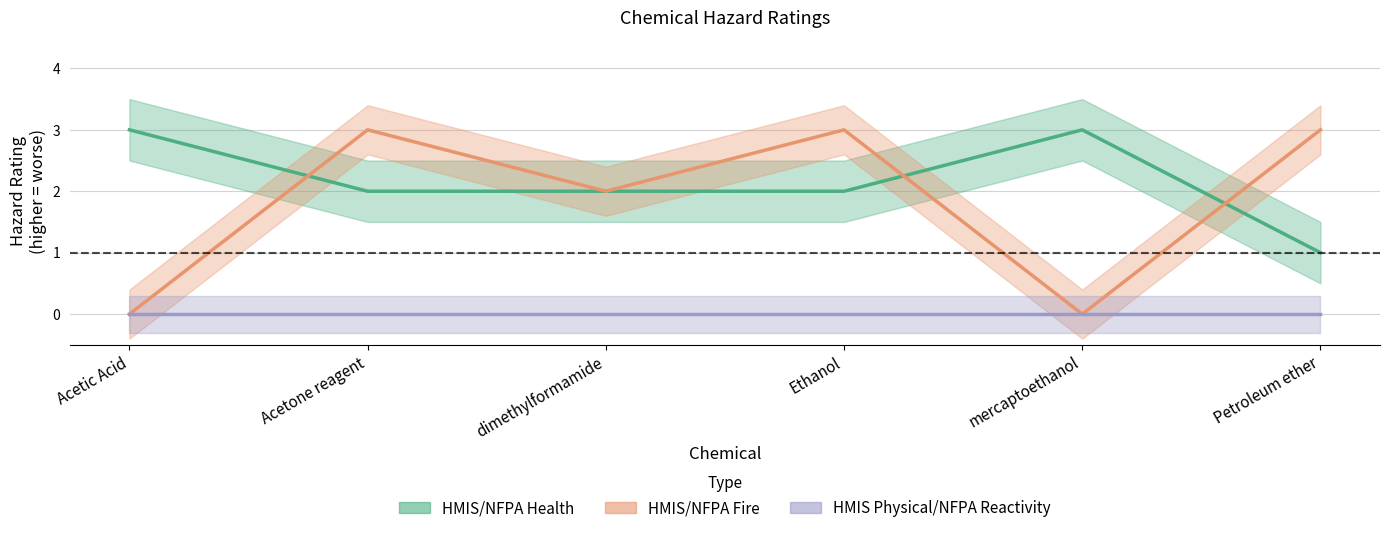

How many interior local peaks does the HMIS/NFPA Fire series have?

2